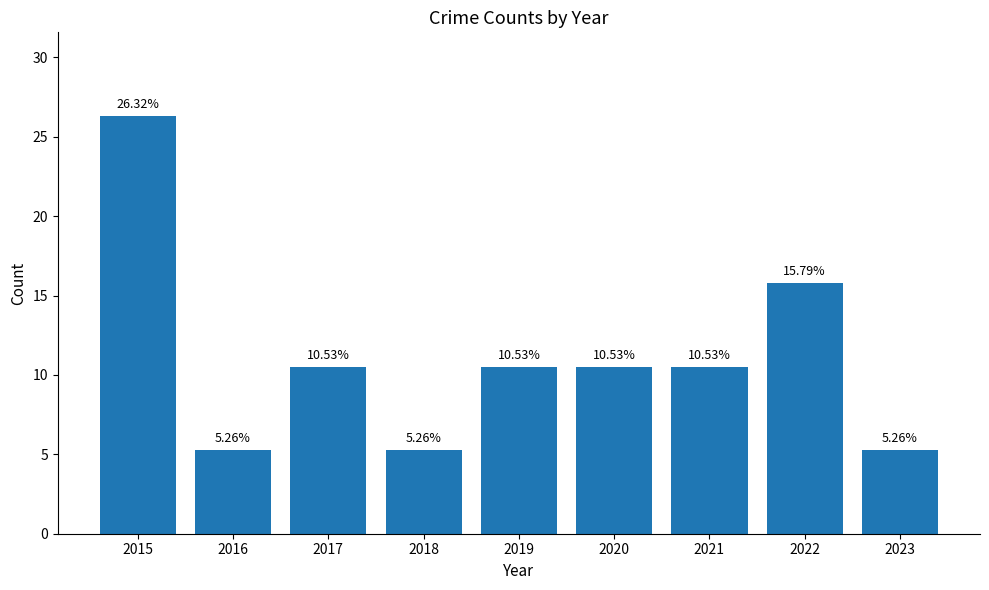

What is the greatest value displayed?

26.3